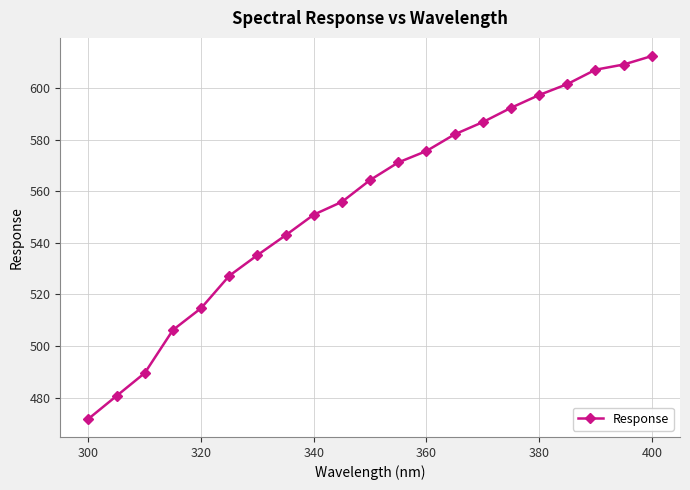

How many values exceed 564?

11